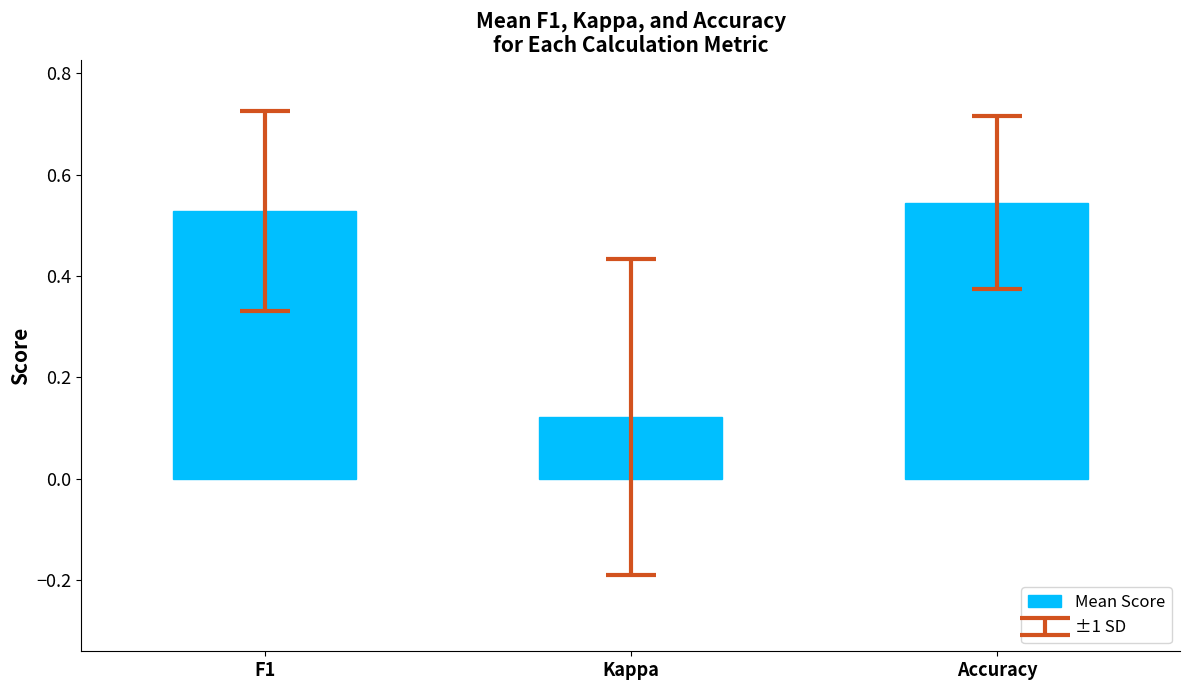

At which category does the chart reach its minimum across all series?

Kappa